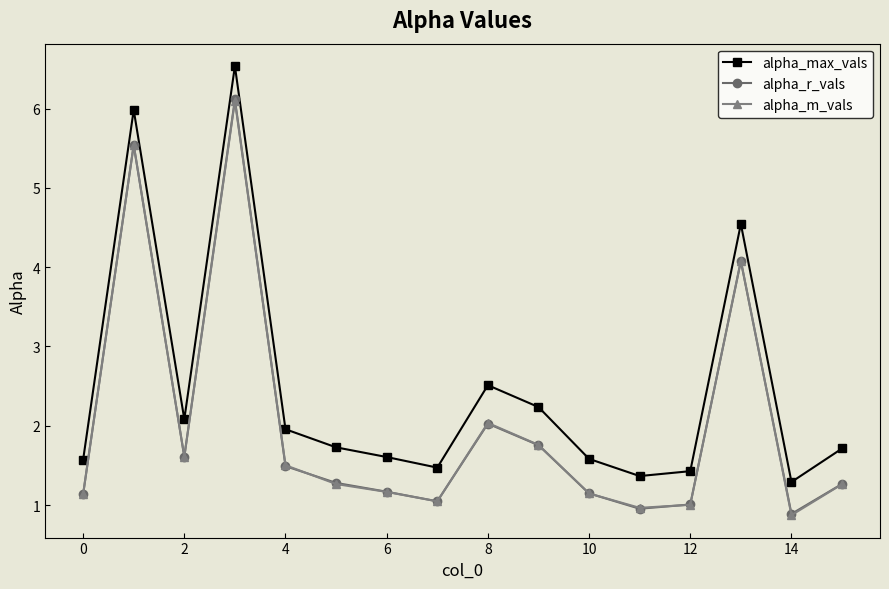

What is the value of the alpha_r_vals point at the 12th from the left?

1.0